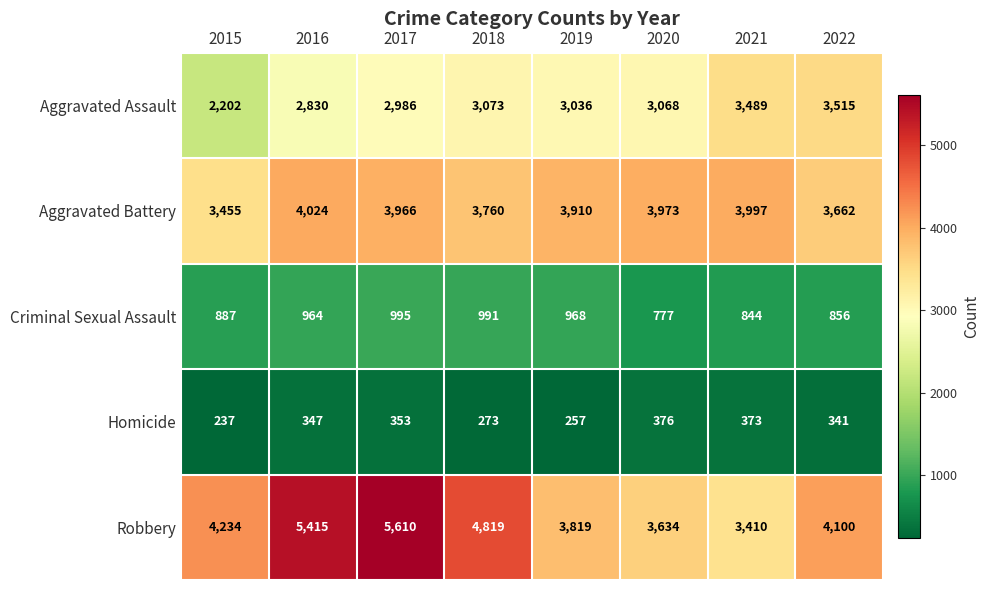

How many distinct data groups are displayed?

5